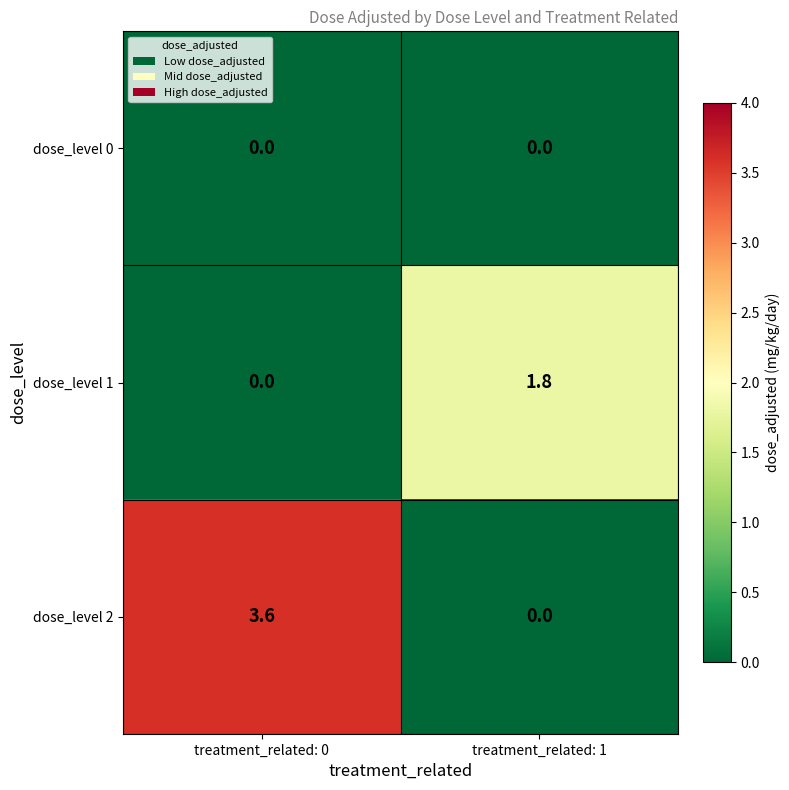

Reading left to right, transcribe all the data shown in this chart.

dose_level 0: 0.0	0.0
dose_level 1: 0.0	1.8
dose_level 2: 3.6	0.0